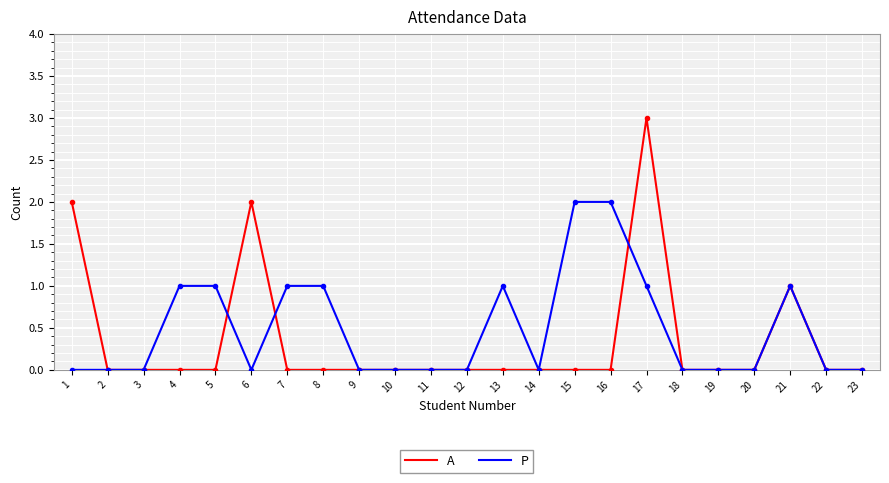

Reading left to right, extract all data points from this chart.

A: 1=2	2=0	3=0	4=0	5=0	6=2	7=0	8=0	9=0	10=0	11=0	12=0	13=0	14=0	15=0	16=0	17=3	18=0	19=0	20=0	21=1	22=0	23=0
P: 1=0	2=0	3=0	4=1	5=1	6=0	7=1	8=1	9=0	10=0	11=0	12=0	13=1	14=0	15=2	16=2	17=1	18=0	19=0	20=0	21=1	22=0	23=0